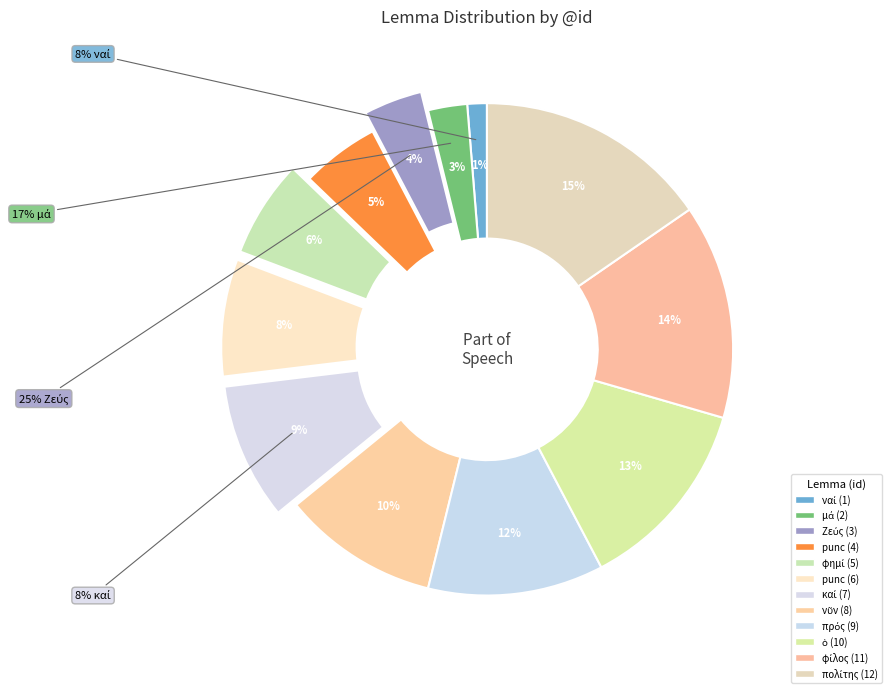

To the nearest percent, what is the difference between the νῦν and πρός slice percentages?

1%